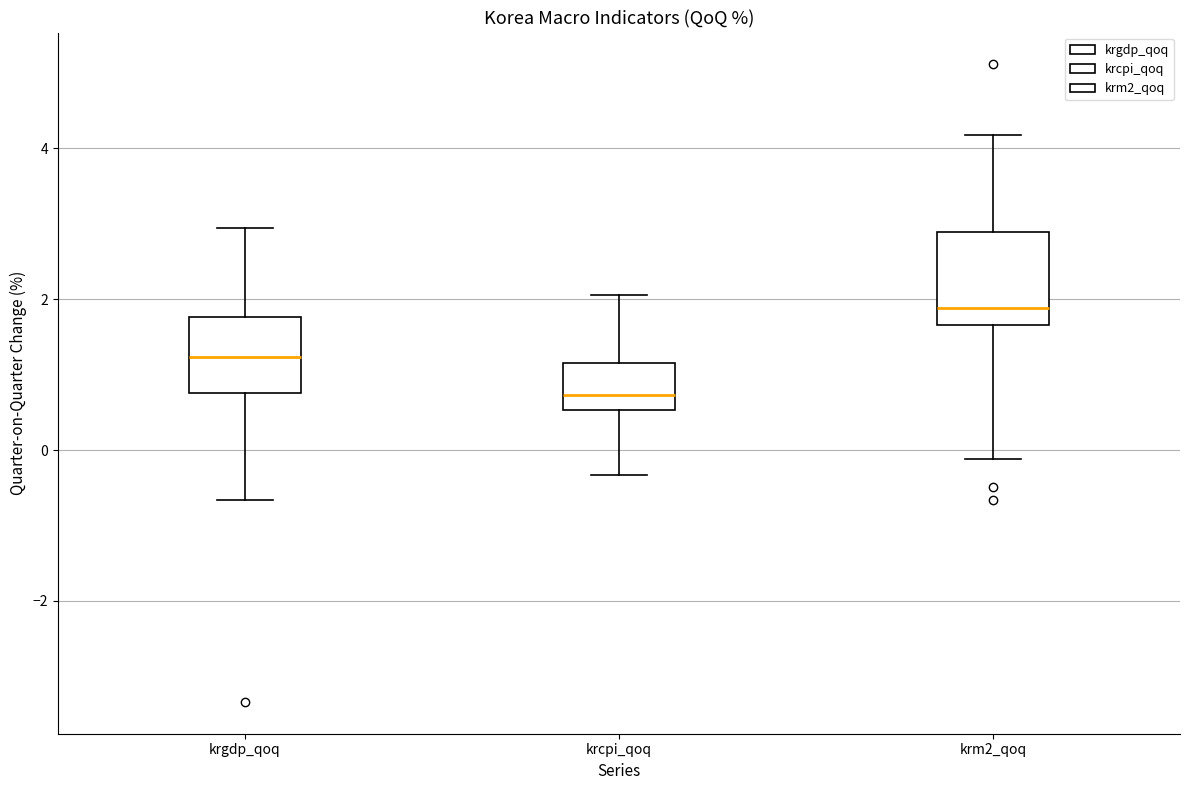

Reading left to right, transcribe this box plot: for each box, give where its median line is, the range the box spans, and where its two whiskers end, as read against the y-axis. The values are not printed on the chart, so give them approximately, as read against the axis.

krgdp_qoq: median 1.2, box 0.8 to 1.8, whiskers -0.6 to 3.0
krcpi_qoq: median 0.8, box 0.6 to 1.2, whiskers -0.4 to 2.0
krm2_qoq: median 1.8, box 1.6 to 2.8, whiskers -0.2 to 4.2